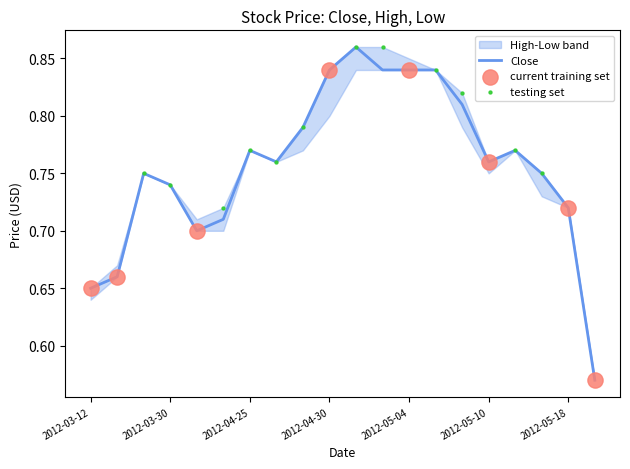

Which series reaches the minimum Y coordinate?

Close